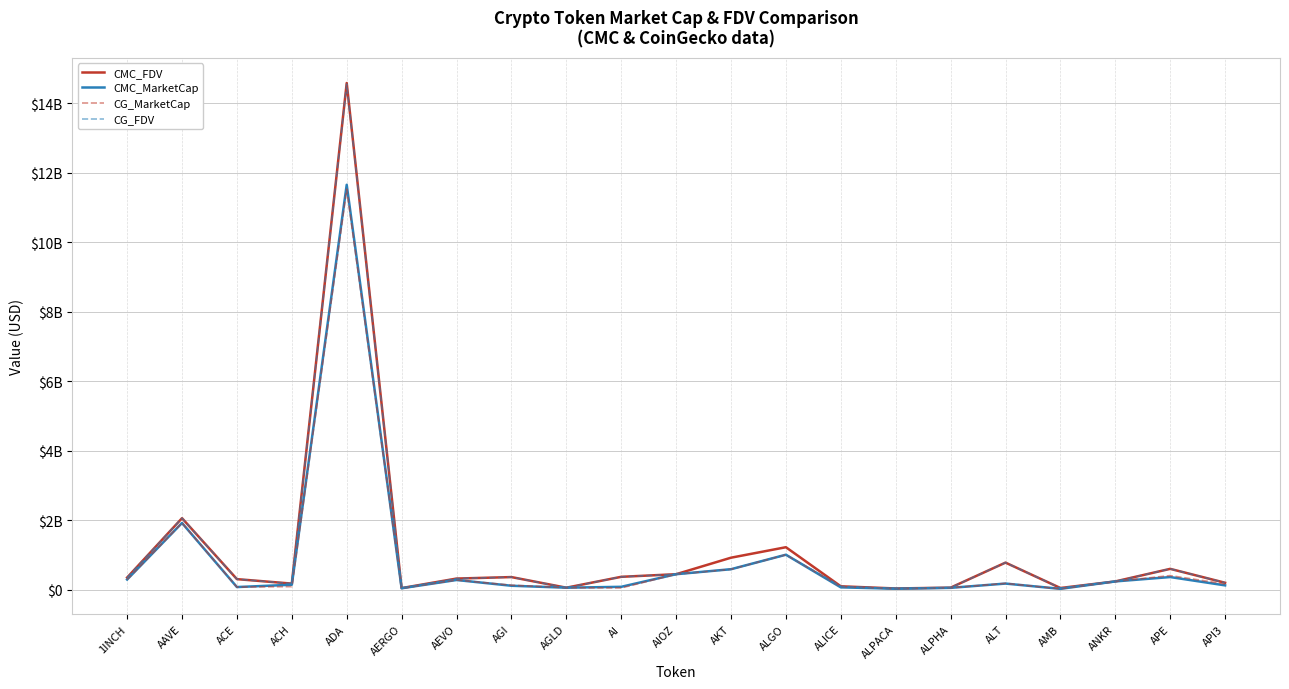

Which series changed the most between AIOZ and APE?

CG_FDV